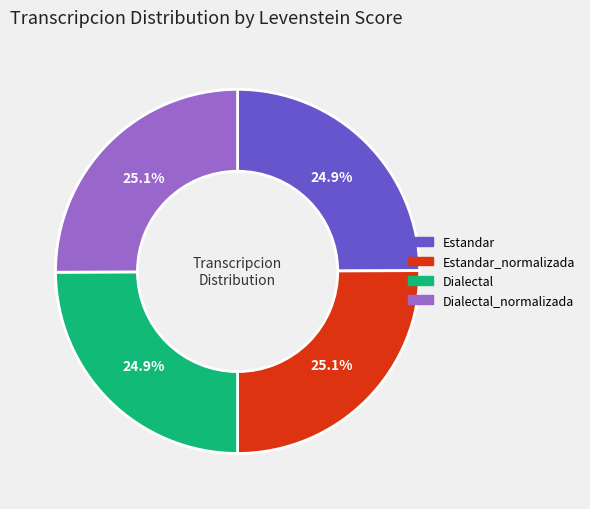

Is Dialectal_normalizada the majority of the pie?

No